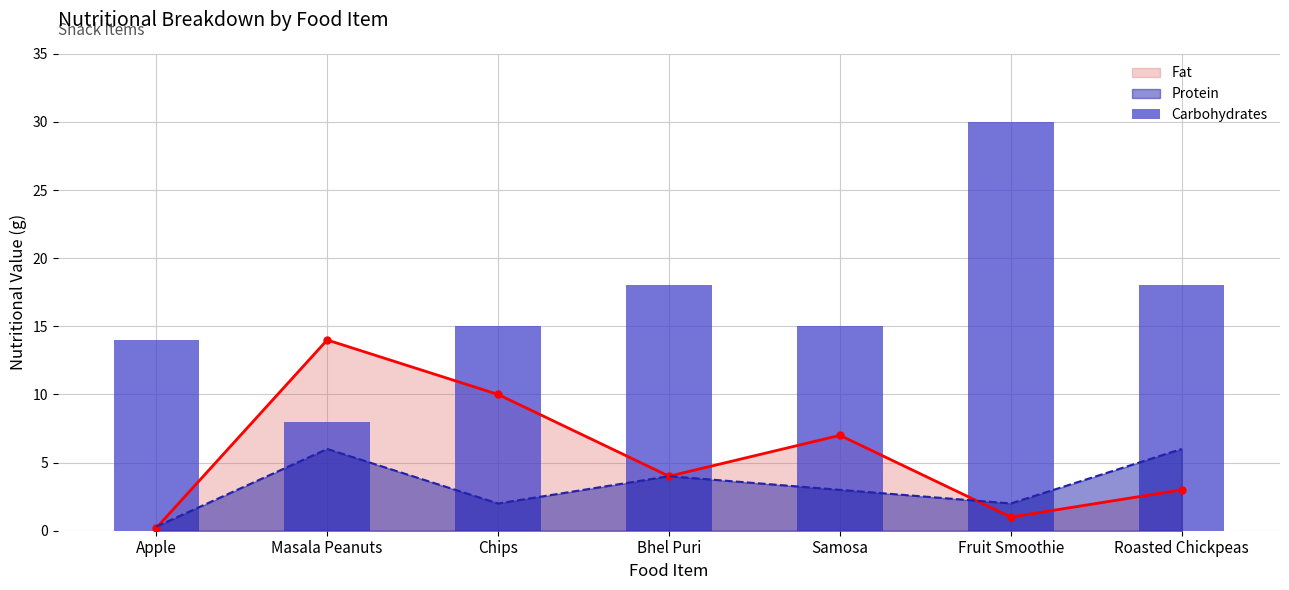

What is the value of the 1st bar from the left?

14